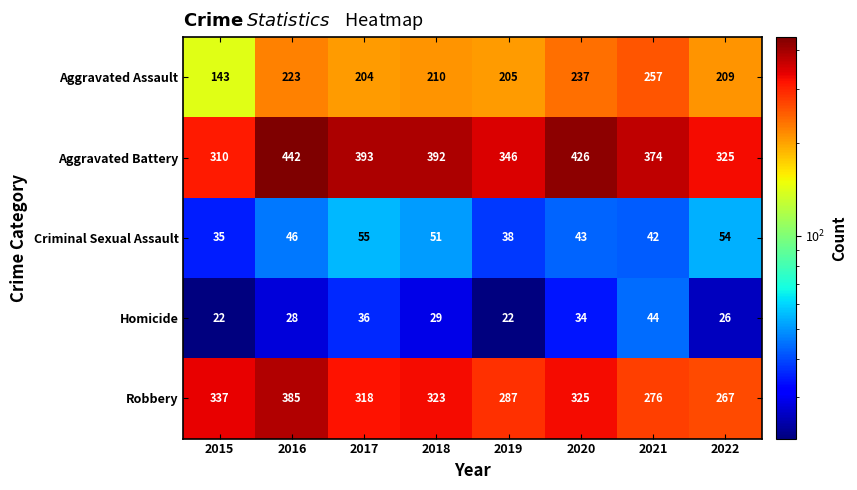

At how many categories does at least one series exceed 322?

8